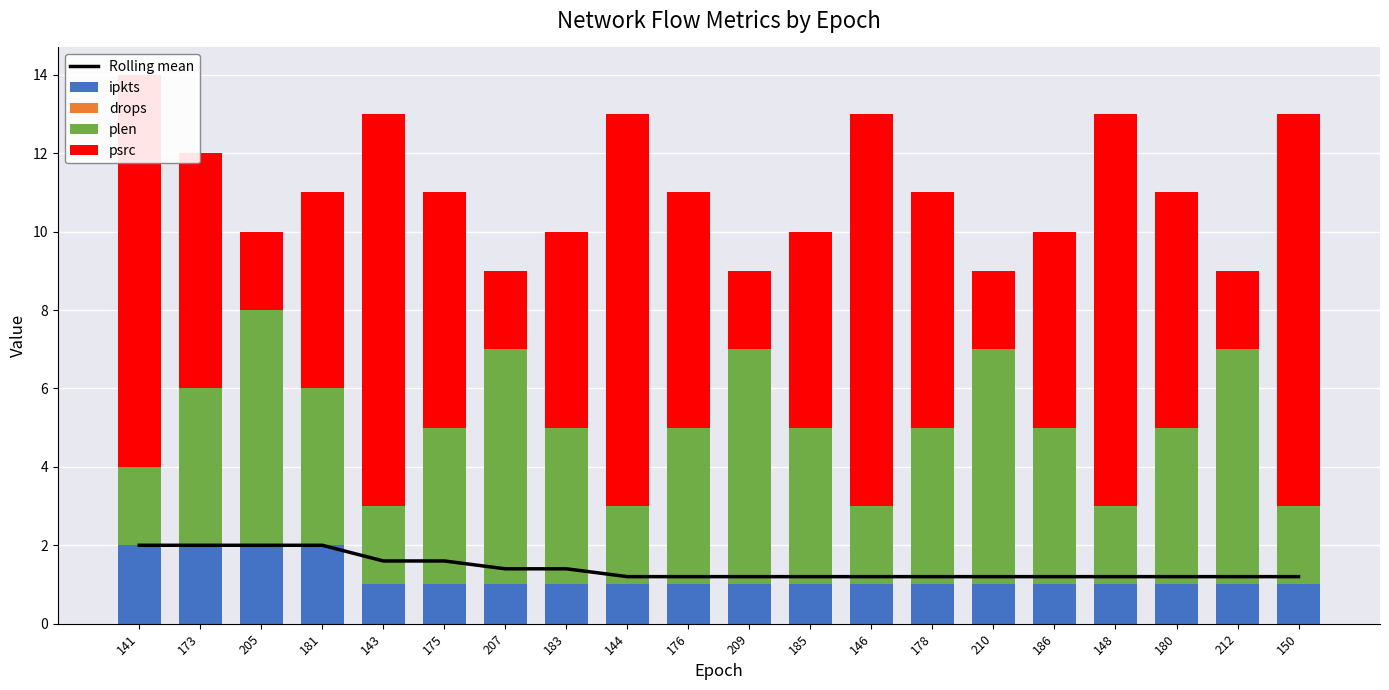

True or false: psrc has a value of 2.7 at 210.

False